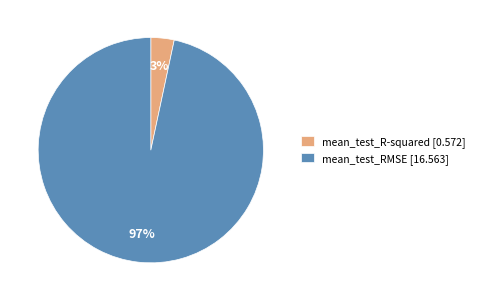

Between mean_test_RMSE [16.563] and mean_test_R-squared [0.572], which is larger?

mean_test_RMSE [16.563]